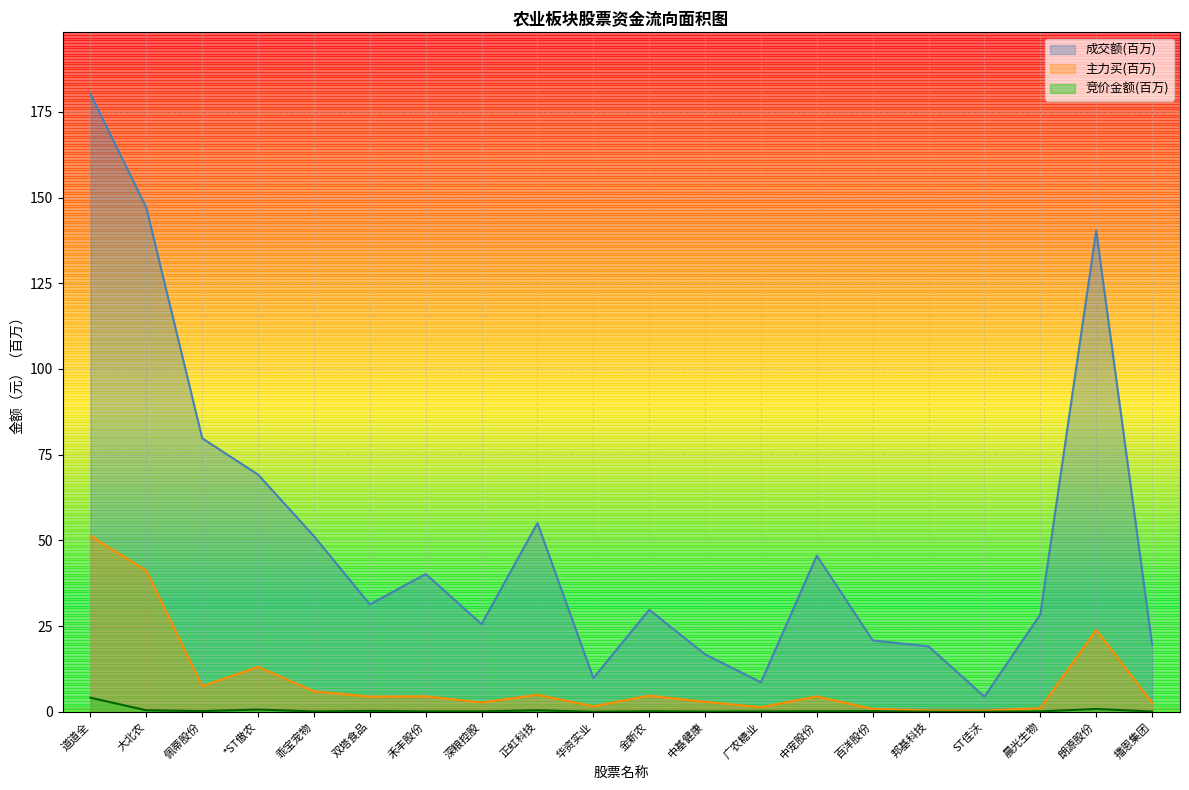

In 竞价金额, how many points are lower than both neighbors (excluding endpoints)?

6